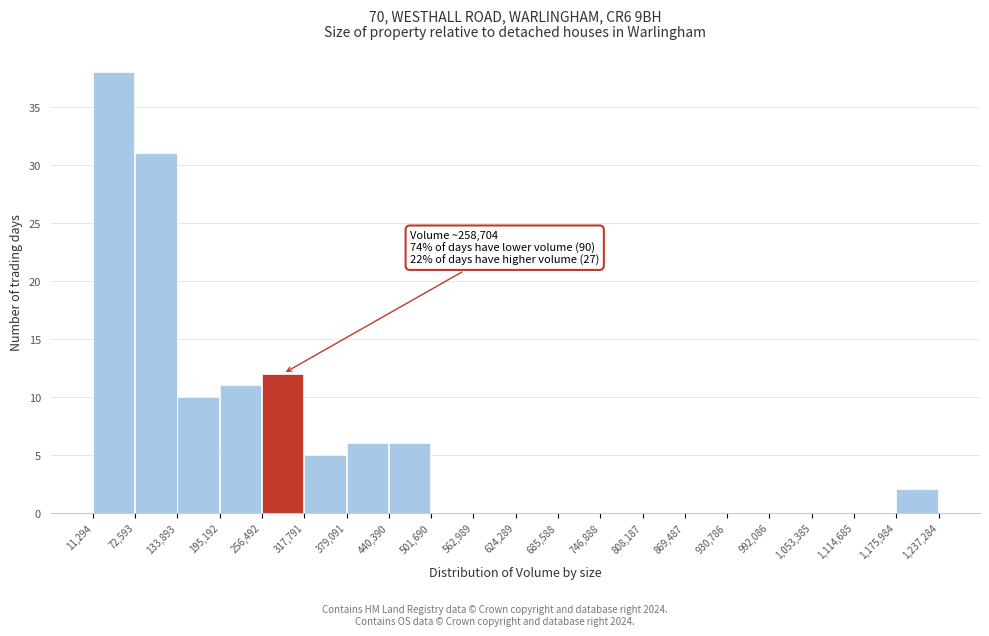

Which range on the x-axis has the tallest bar?

11,294 to 72,593